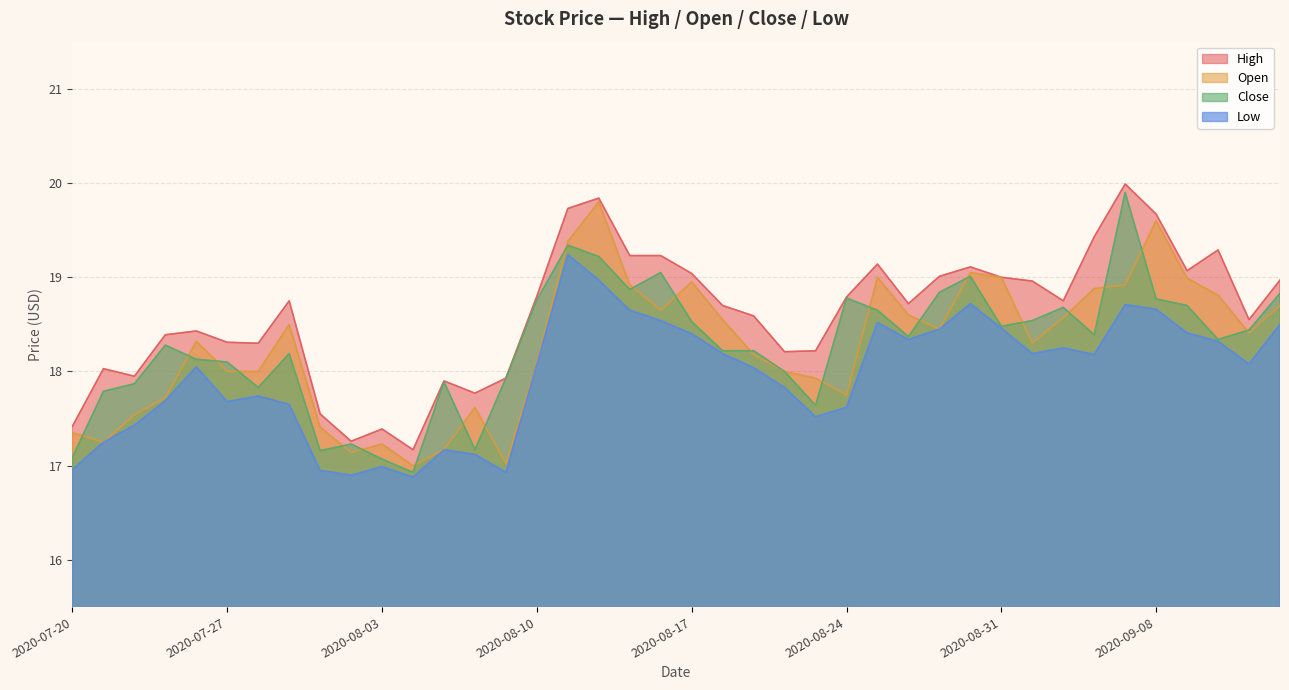

Rank the series by their maximum value, from highest to lowest.

High, Close, Open, Low